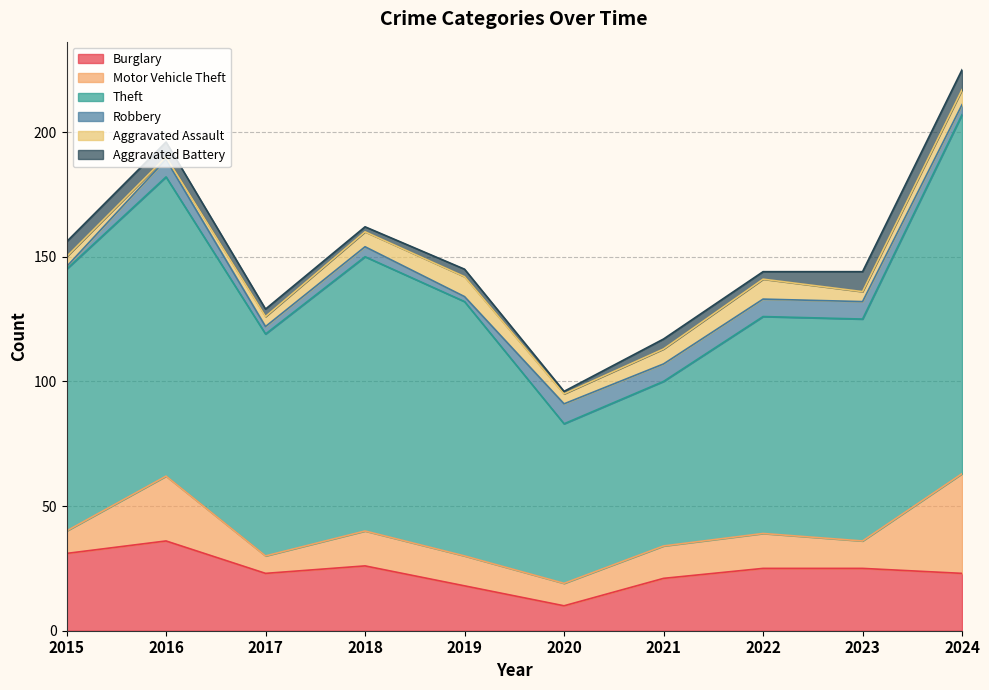

True or false: Aggravated Battery and Motor Vehicle Theft intersect in this chart.

False